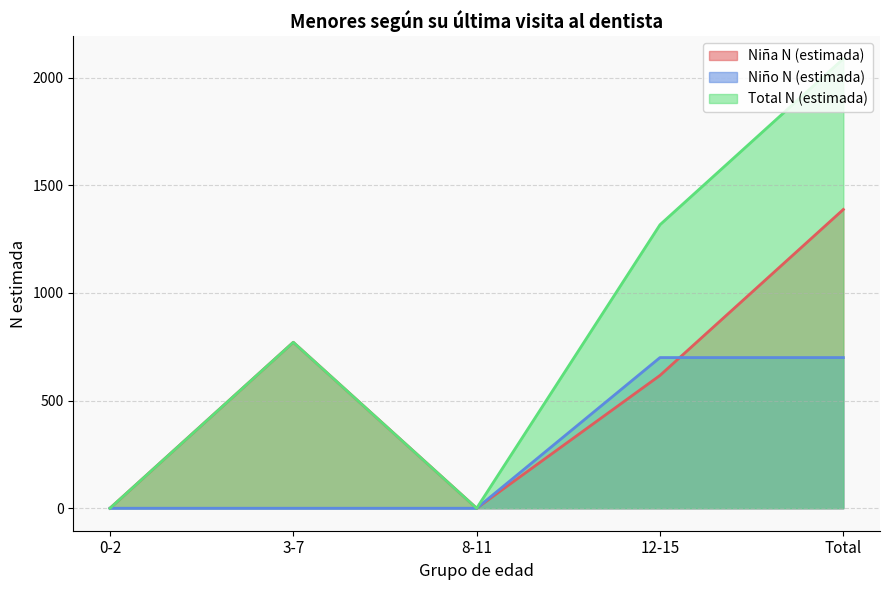

The Niño N (estimada) series shows 700 at Total. True or false?

True